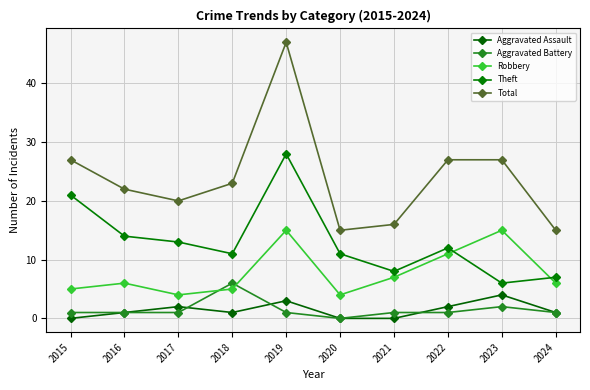

What is the value of the Theft point at the 8th from the left?

12